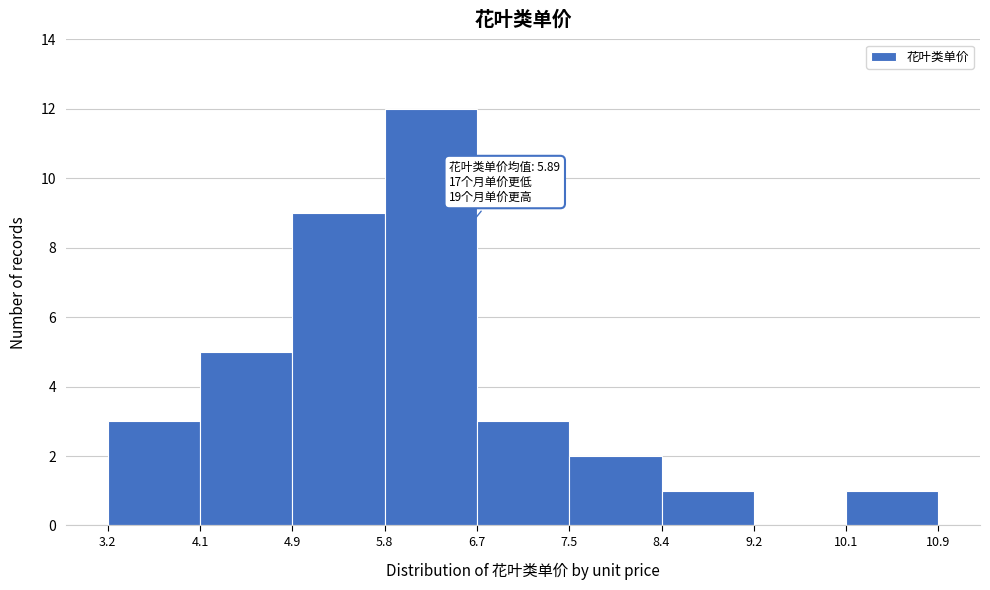

Which range on the x-axis has the tallest bar?

5.8 to 6.7